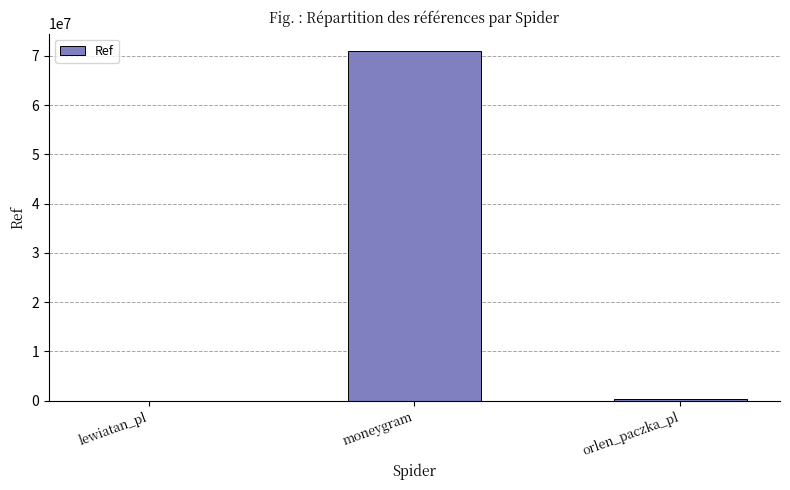

What is the greatest value displayed?

70990276